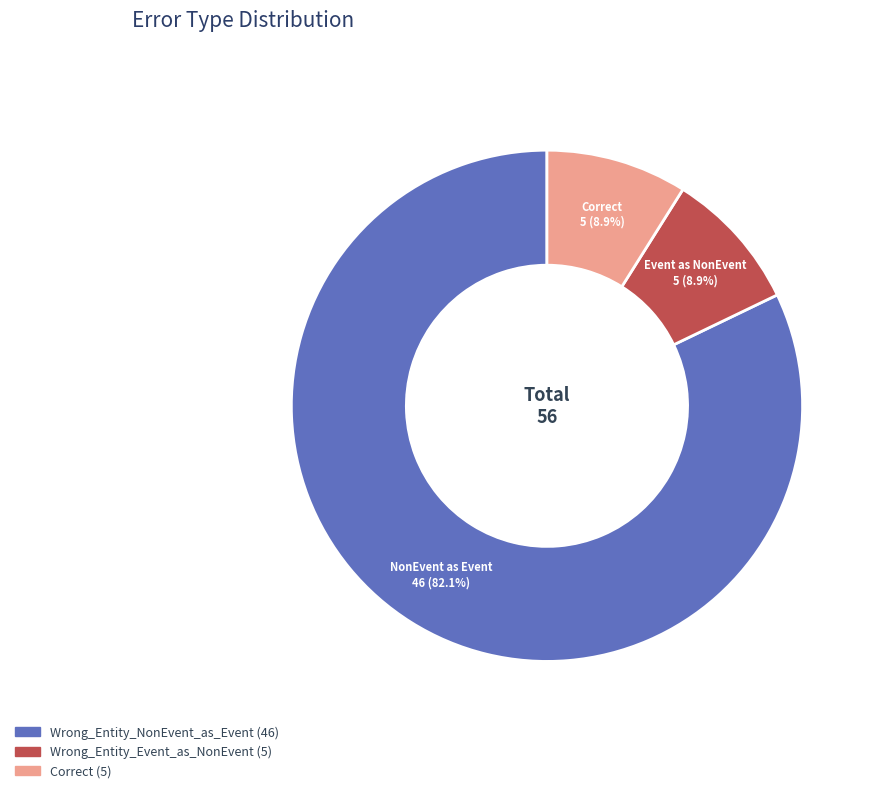

Is there any slice that represents more than half of the pie?

Yes